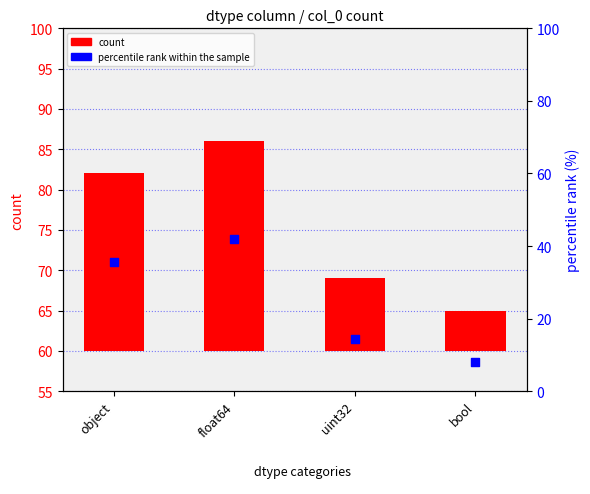

At which category is the sum across all series the highest?

float64